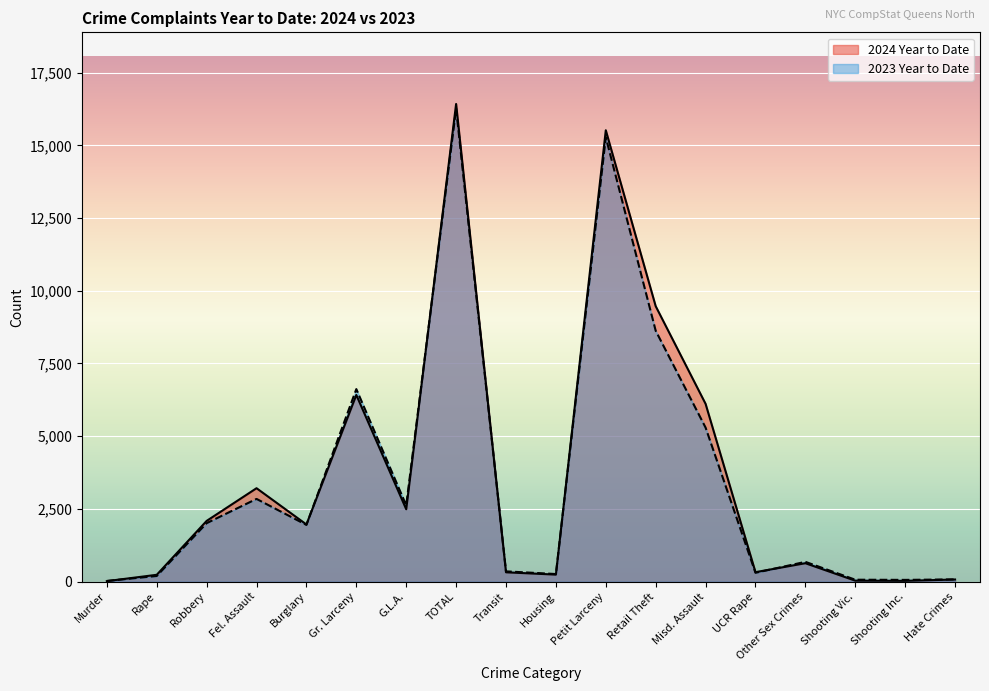

What is the maximum value for 2023 Year to Date?

16264